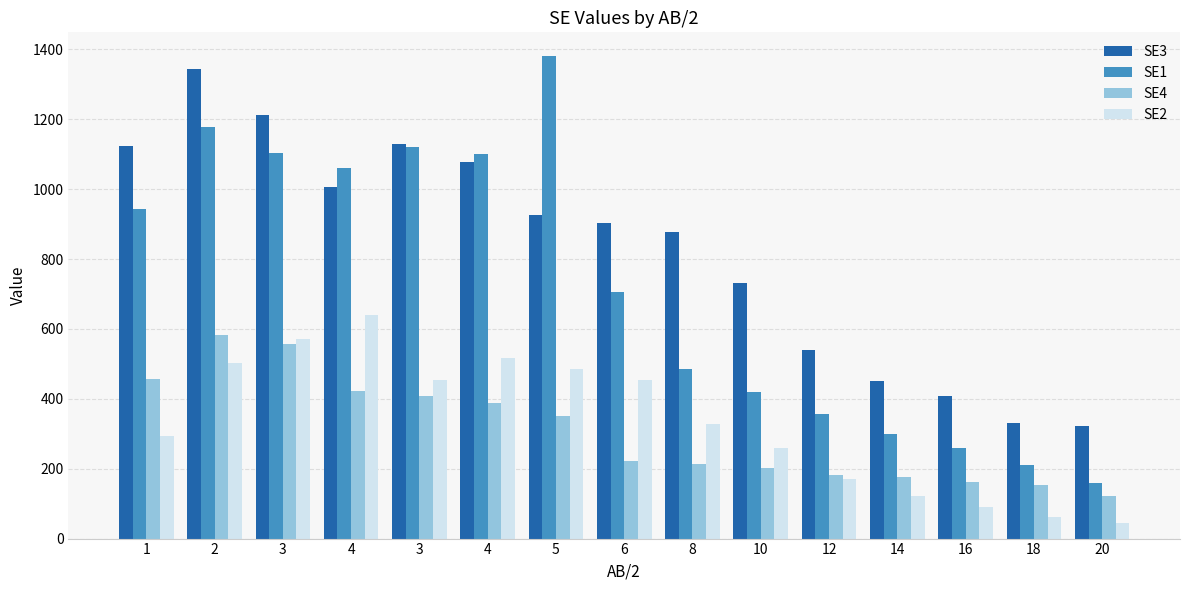

What are all the series names shown in the legend?

SE3, SE1, SE4, SE2